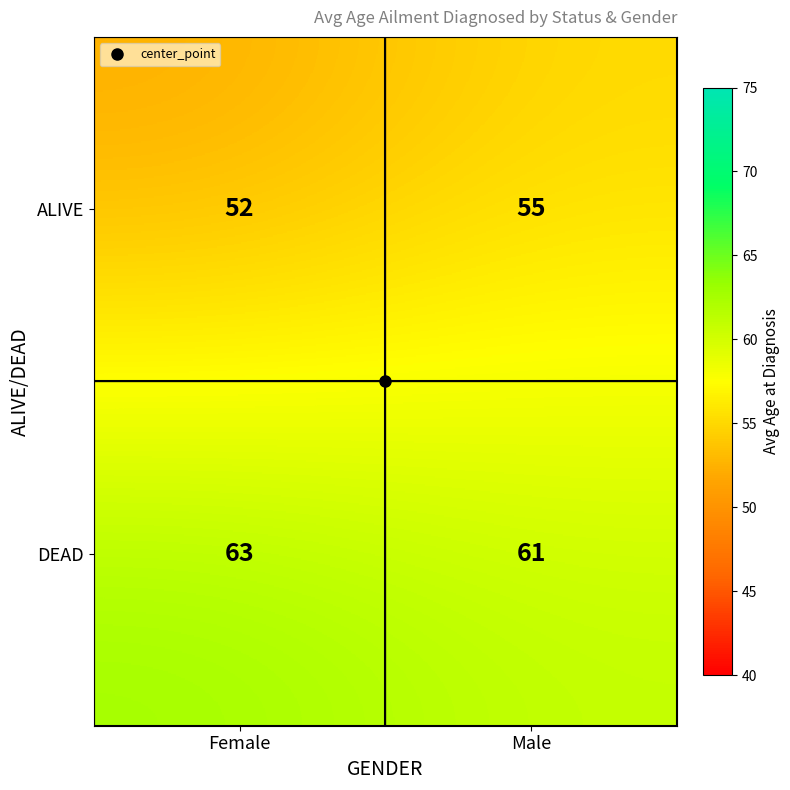

True or false: ALIVE has a value of 52 at Female.

True